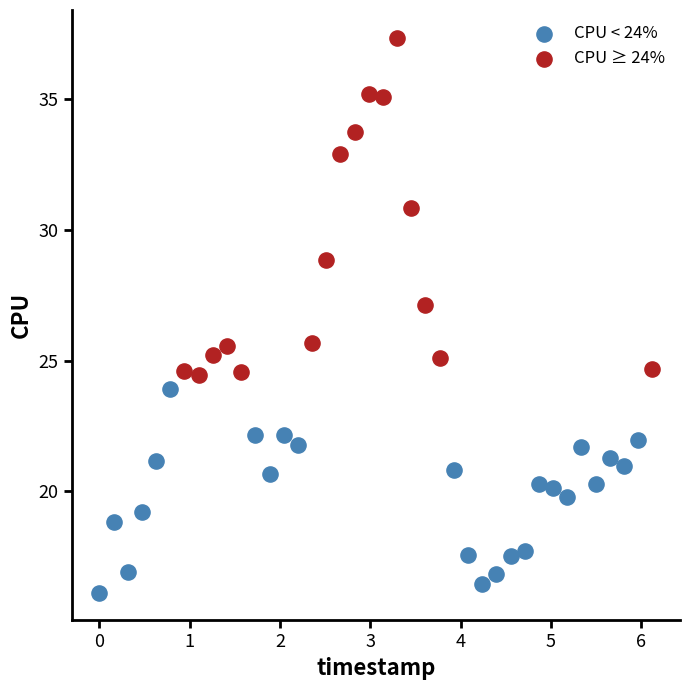

Which series has the widest spread of Y values?

CPU ≥ 24%